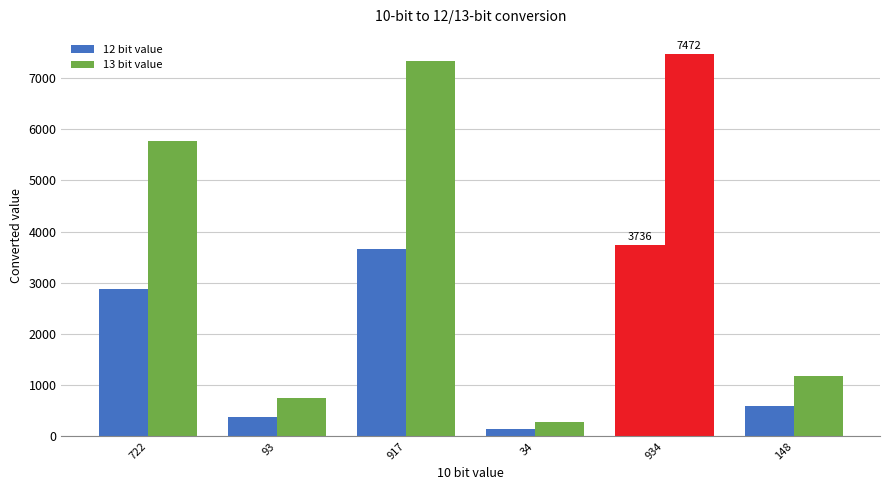

At which label does 12 bit value first exceed 2888?

917